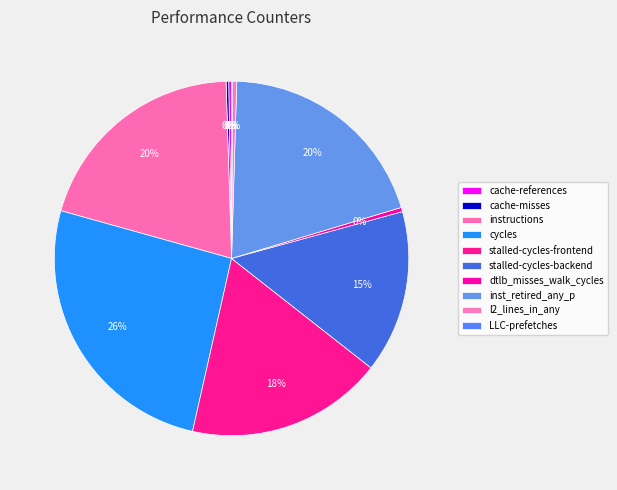

What is the smallest slice in the pie chart?

LLC-prefetches